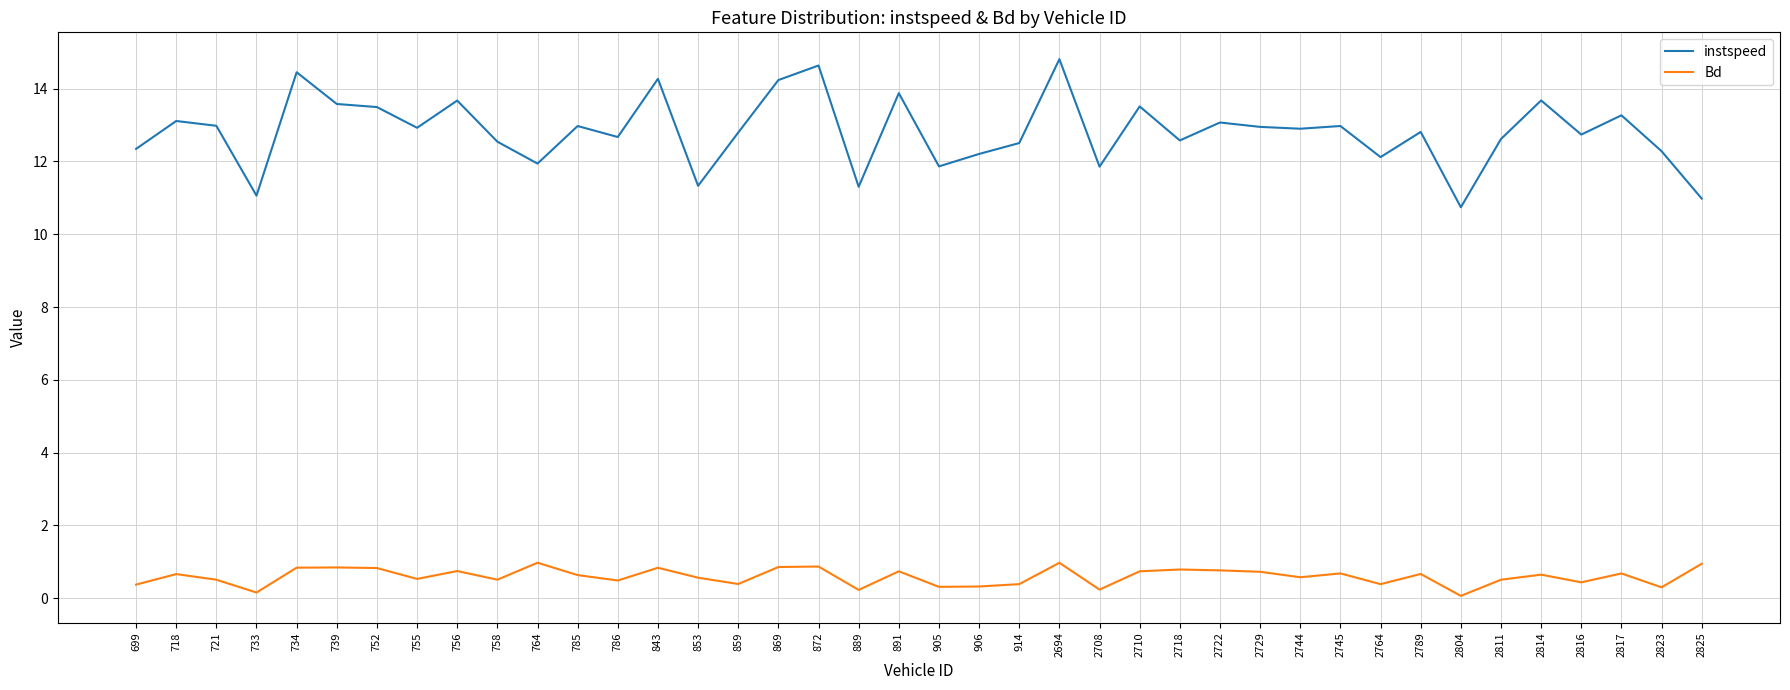

True or false: instspeed and Bd intersect in this chart.

False